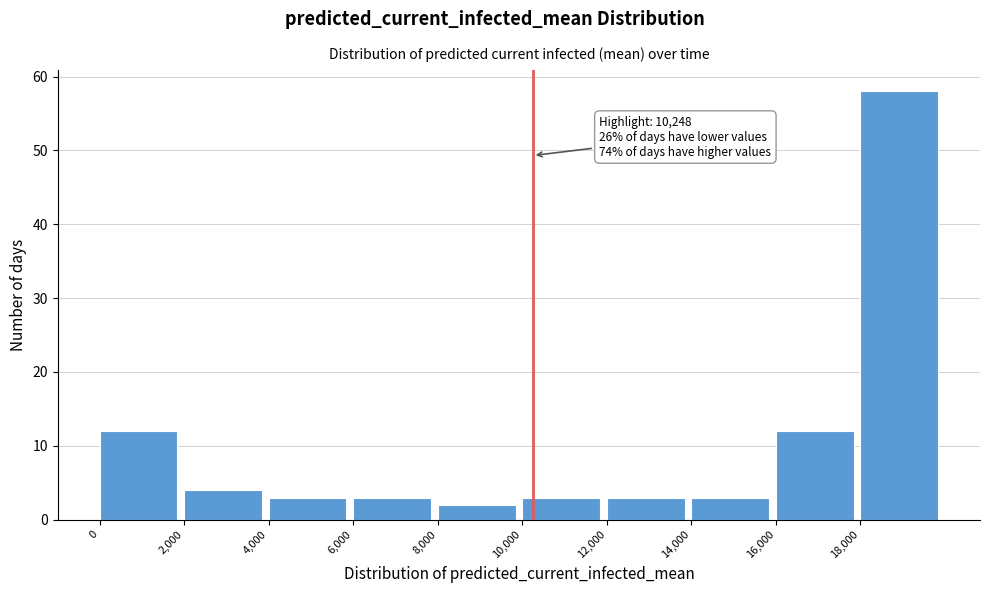

Which range on the x-axis has the tallest bar?

18000 to 20000